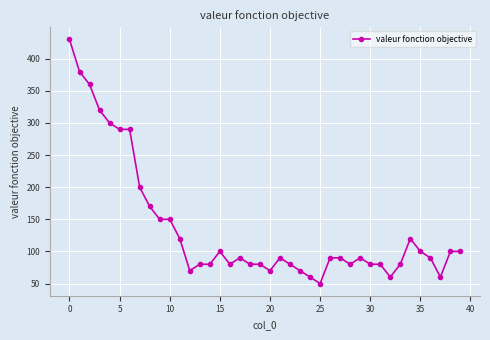

How many data points are less than 90?

17